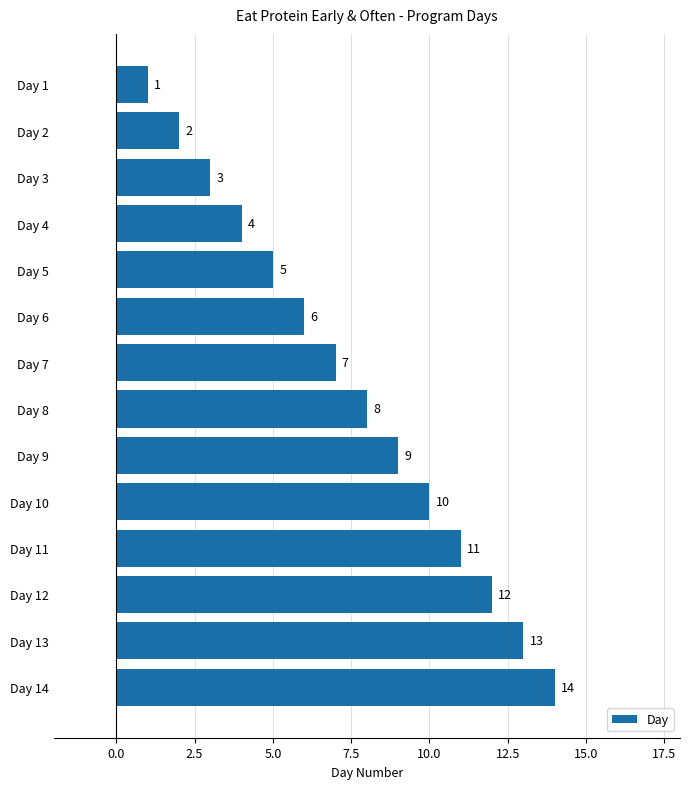

Where is the data nearest to the value 7?

Day 7